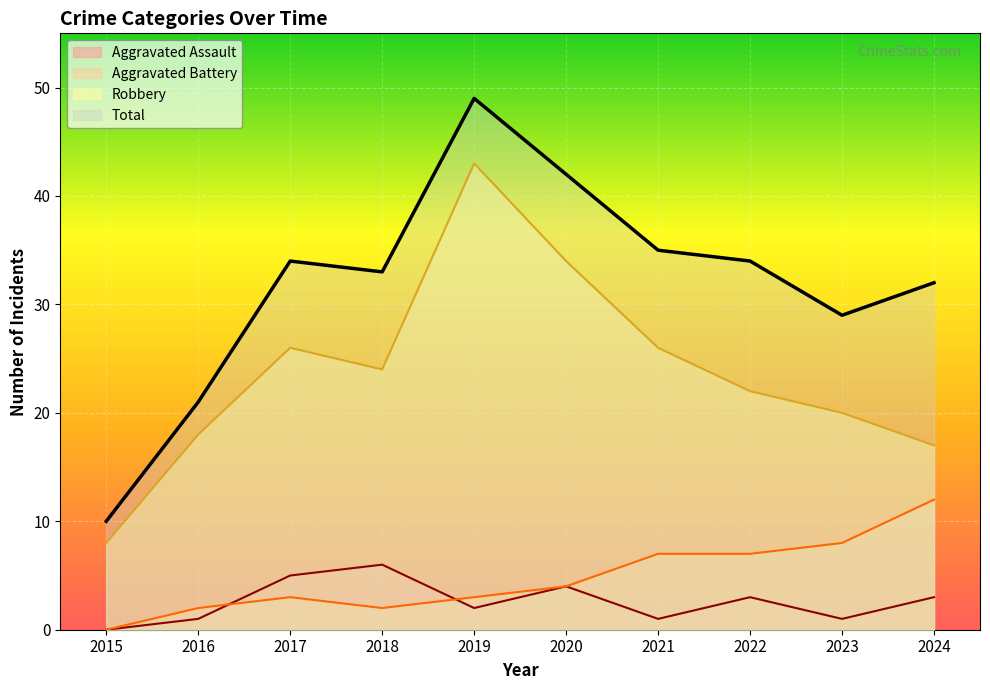

How many positive values does the Aggravated Battery series have?

9